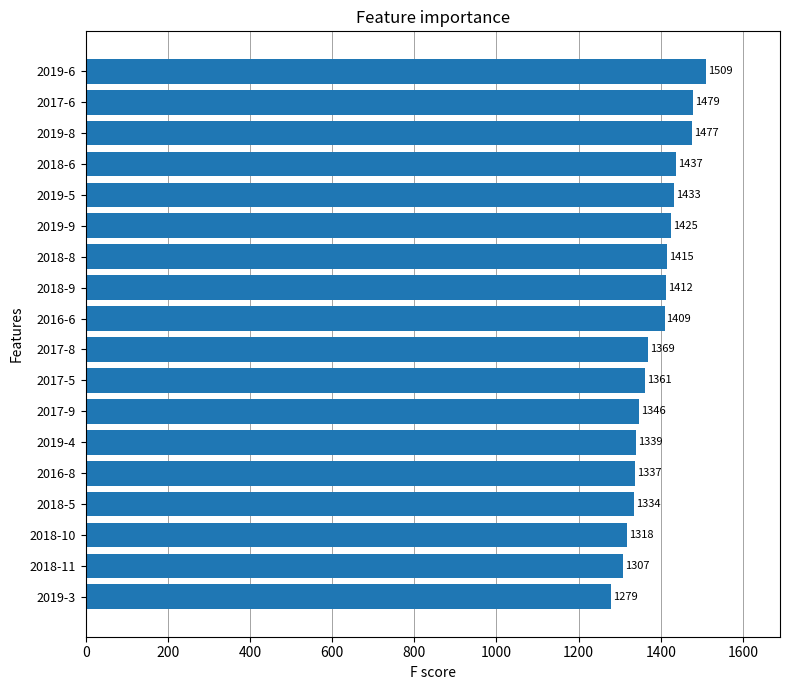

The chart shows a value of 359 at 2016-8. True or false?

False